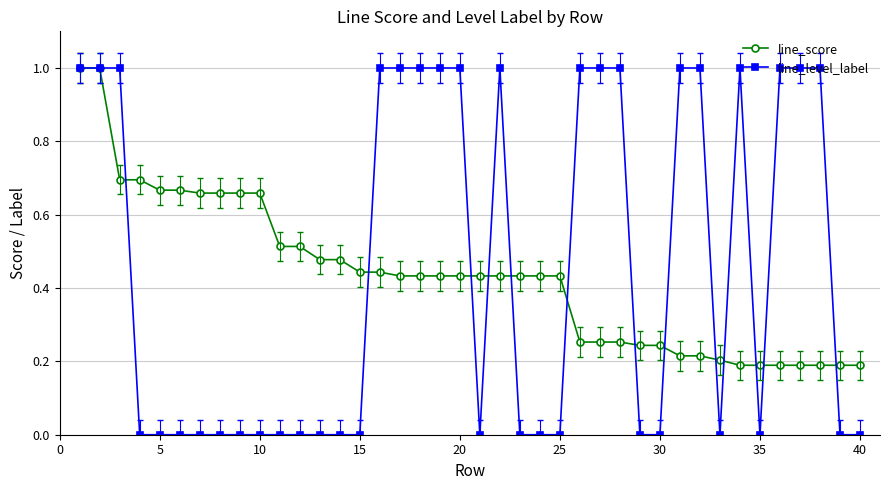

What is the highest value of the line_level_label series?

1.0